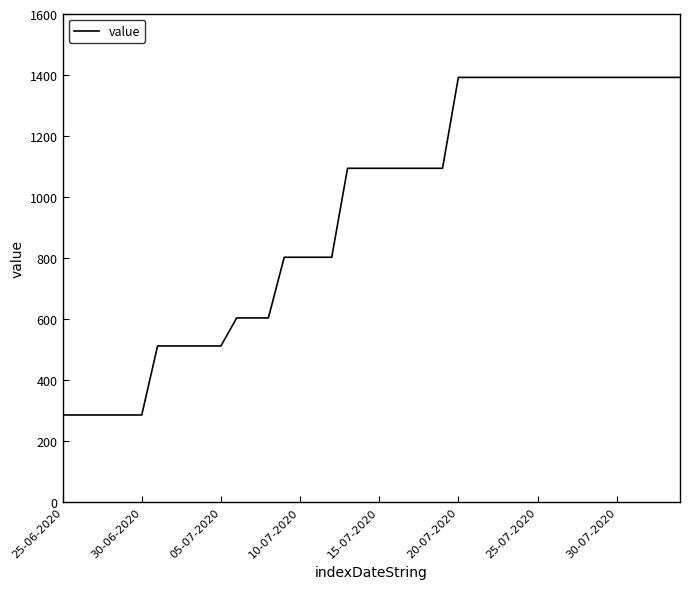

What is the difference between the maximum and minimum values?

1107.2